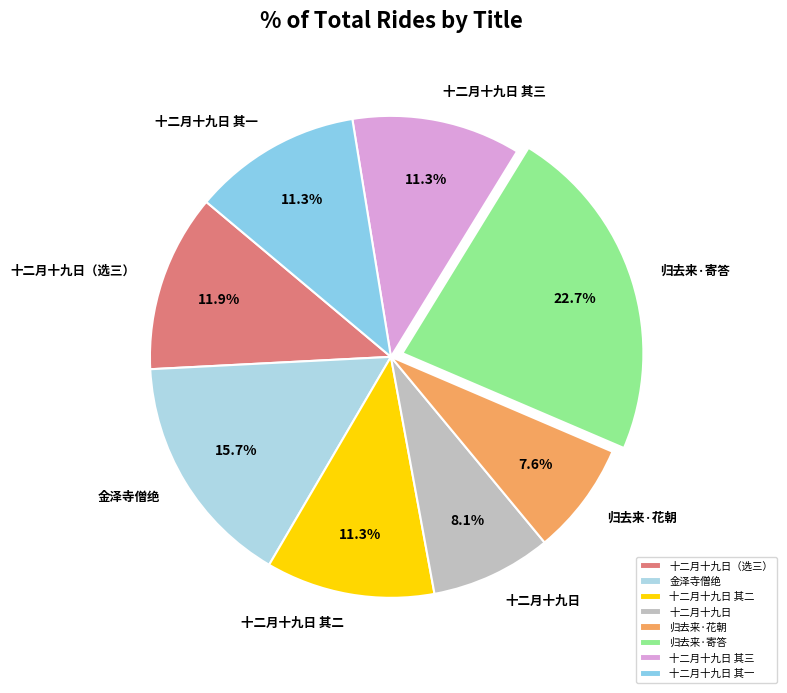

Which has a higher value, 归去来·寄答 or 归去来·花朝?

归去来·寄答